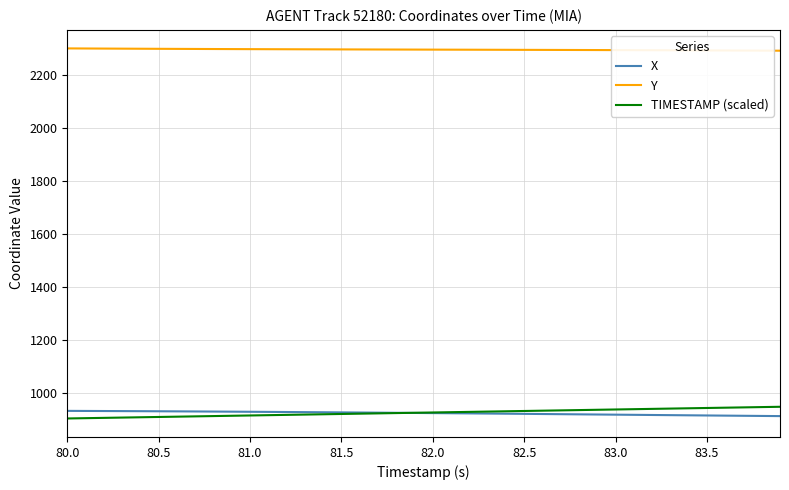

True or false: X and Y cross at least once.

False